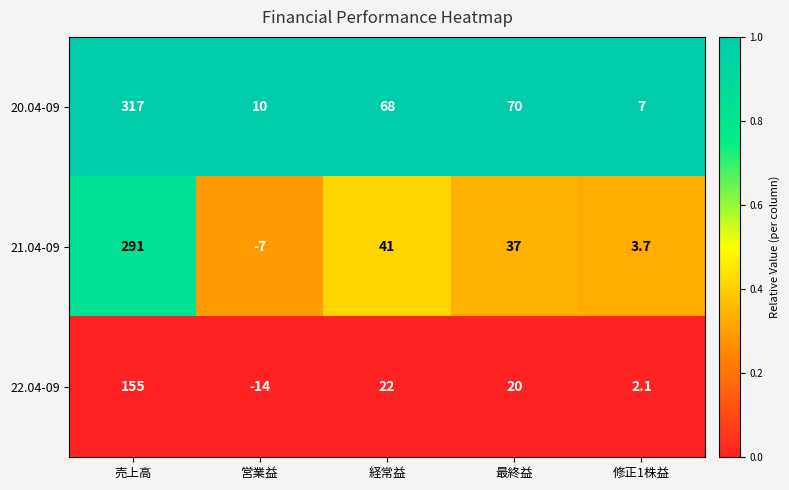

Where is 22.04-09 nearest to the value 70?

経常益